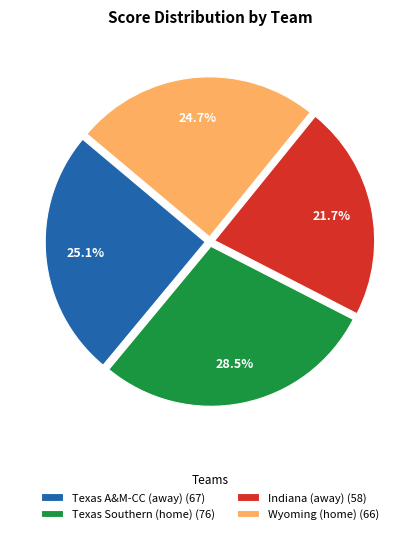

Approximately how many times larger is the value at Indiana (away) compared to Texas Southern (home)?

0.8